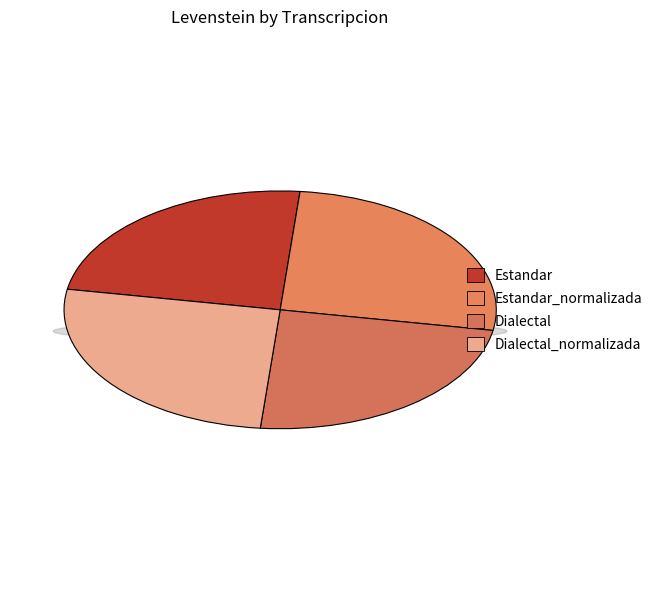

Rank the categories by value from highest to lowest.

Estandar_normalizada, Dialectal_normalizada, Estandar, Dialectal